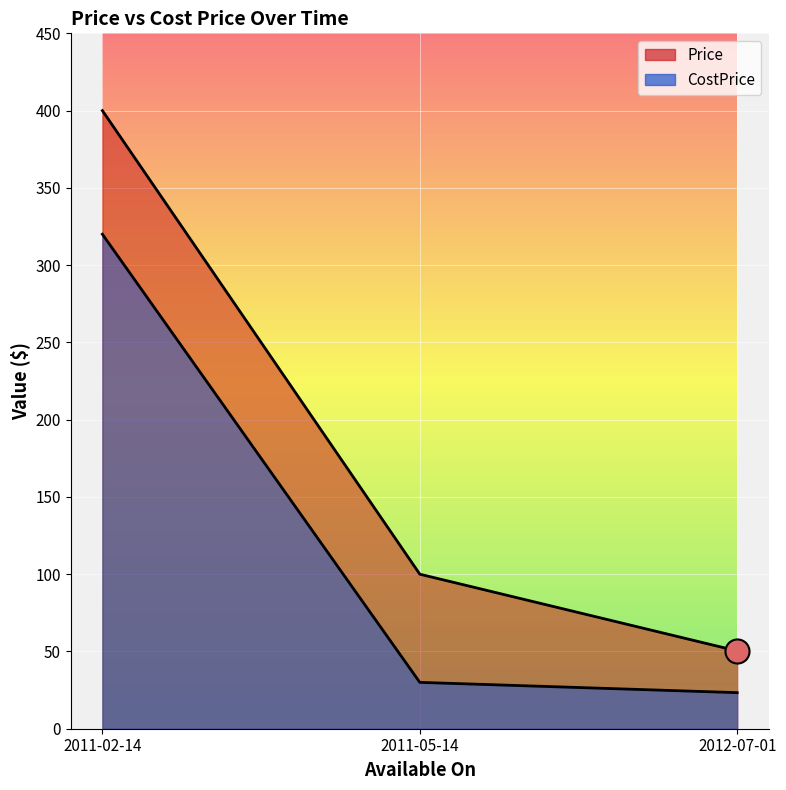

What are all the series names shown in the legend?

Price, CostPrice